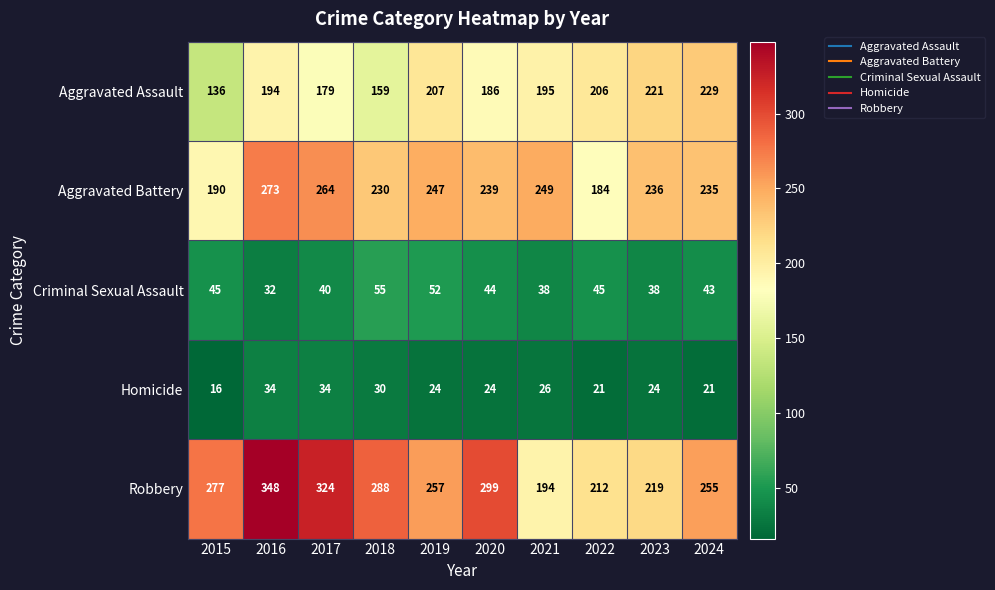

Which label corresponds to the largest value in the chart?

2016